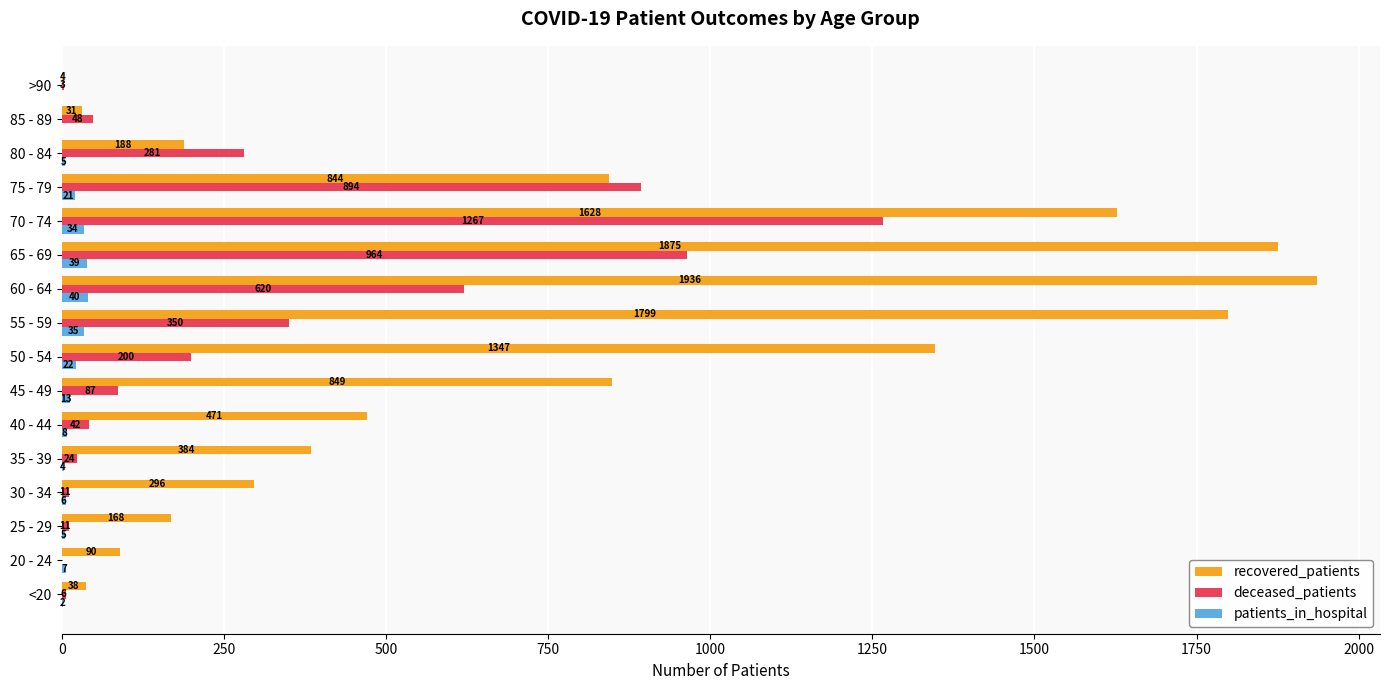

Is the value of recovered_patients at 60 - 64 greater than the value of patients_in_hospital at 55 - 59?

Yes